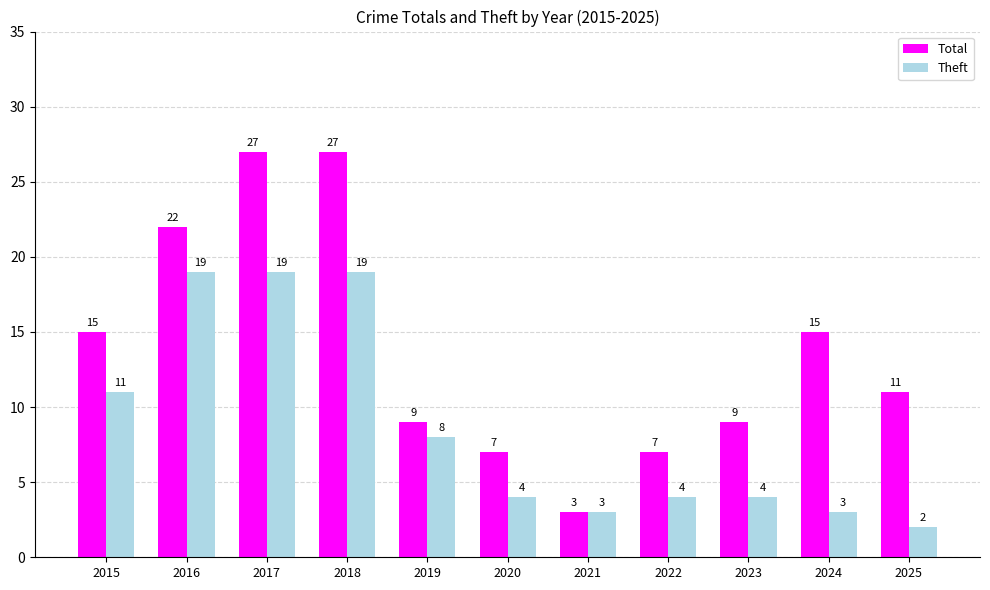

At which label does Theft first exceed 4?

2015